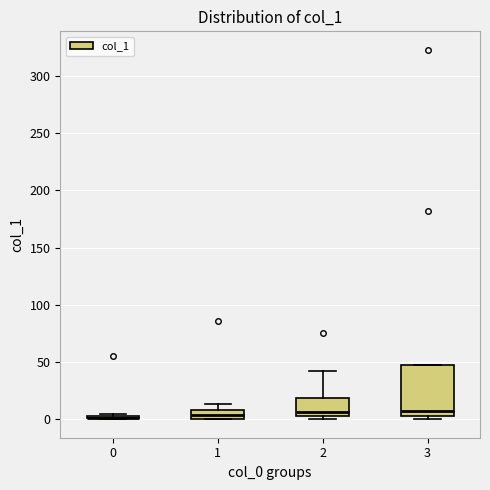

Comparing the boxes themselves (not the whiskers), which one is the tallest?

3